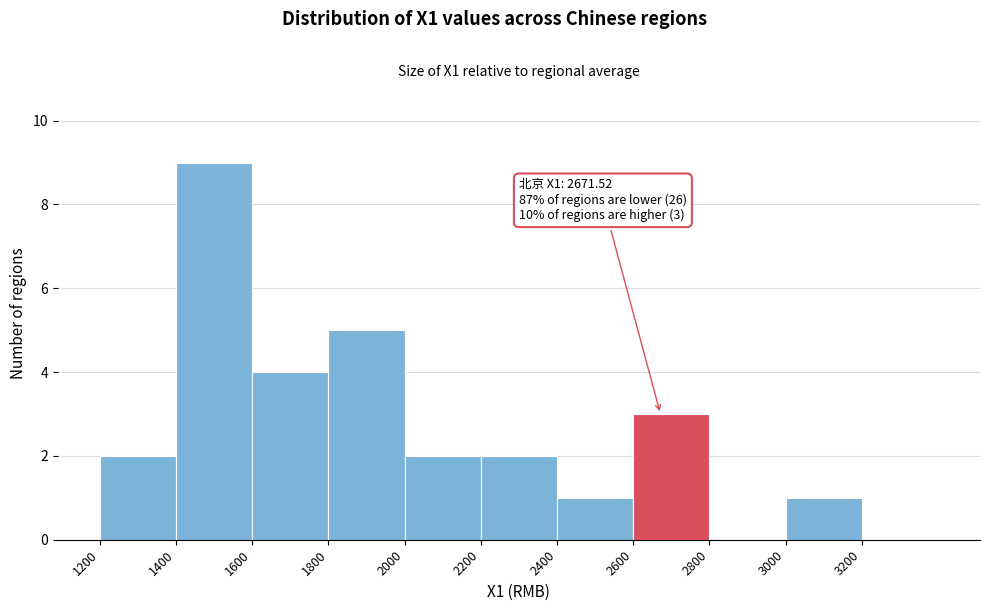

Which range on the x-axis has the tallest bar?

1400 to 1600